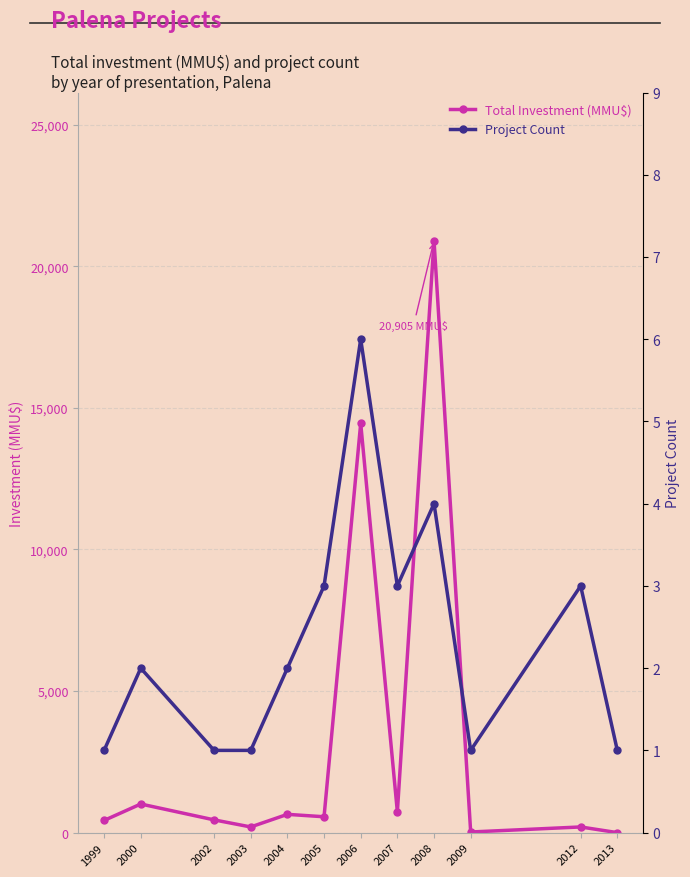

The value of Total Investment (MMU$) at 2003 is 59. True or false?

False